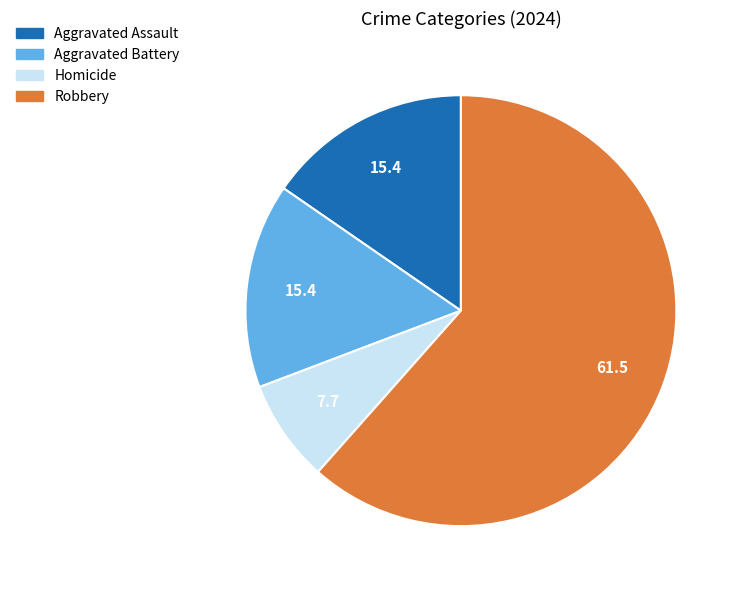

Approximately how many times larger is the value at Robbery compared to Aggravated Battery?

4.0